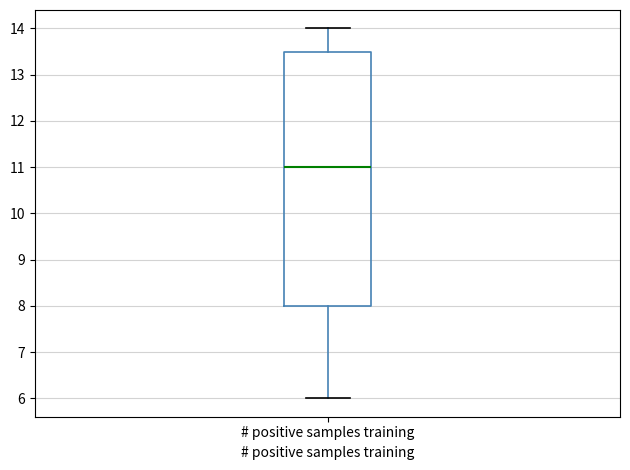

Read this box plot against the y-axis: the position of the median line, the range covered by the box, and the ends of both whiskers. The values are not printed on the chart, so give them approximately, as read against the axis.

median 11.0, box 8.0 to 13.5, whiskers 6.0 to 14.0